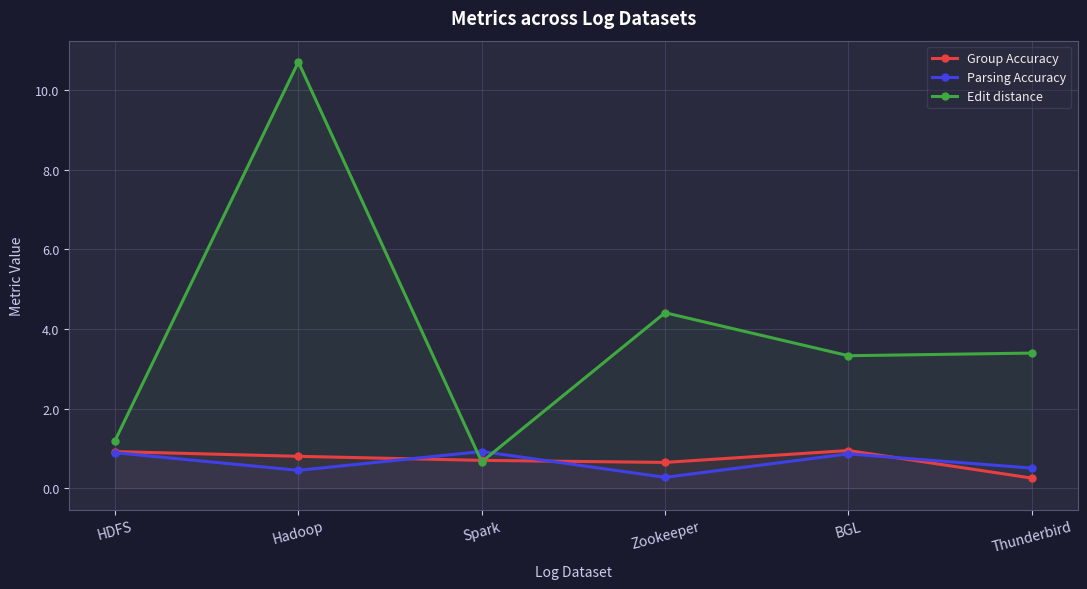

True or false: Group Accuracy and Parsing Accuracy cross at least once.

True